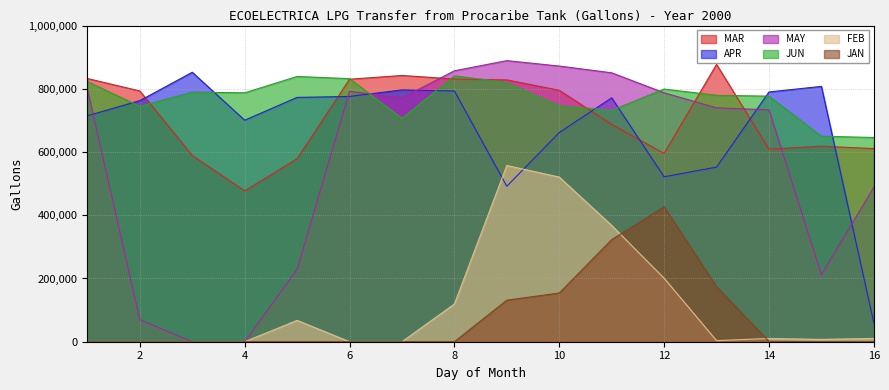

How many lines are shown in the chart?

6